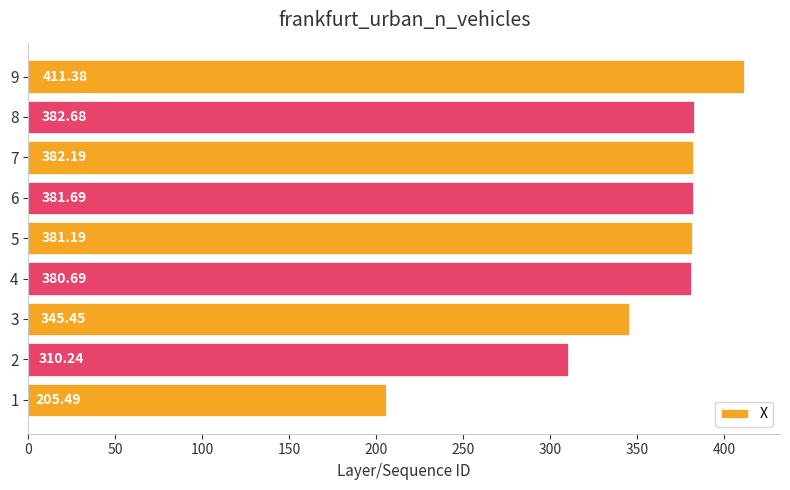

List the labels in order of value, smallest first.

1, 2, 3, 4, 5, 6, 7, 8, 9